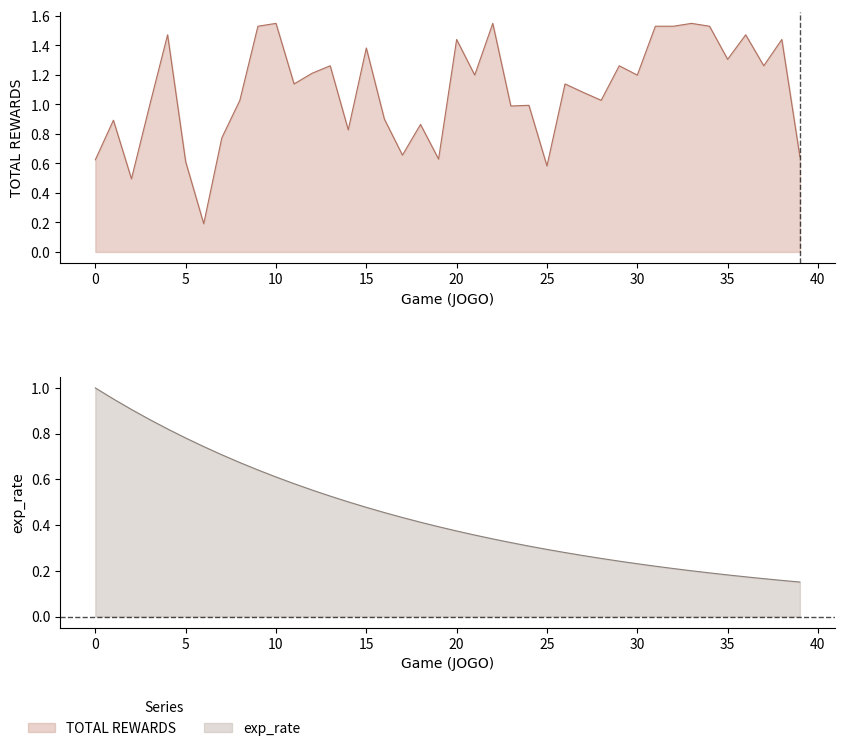

Where is TOTAL REWARDS nearest to the value 0?

6